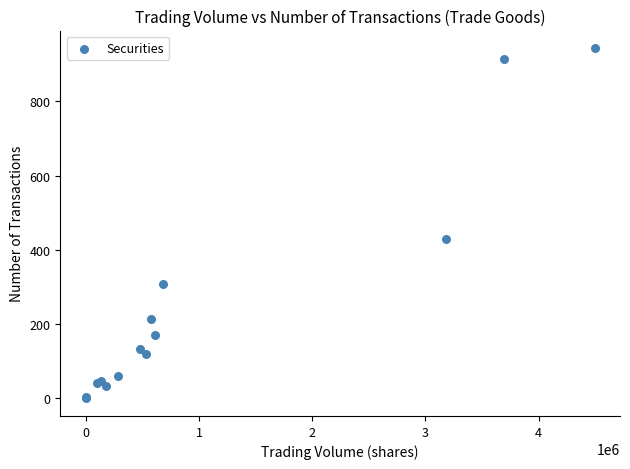

What Y value in the scatter plot is closest to 471?

430